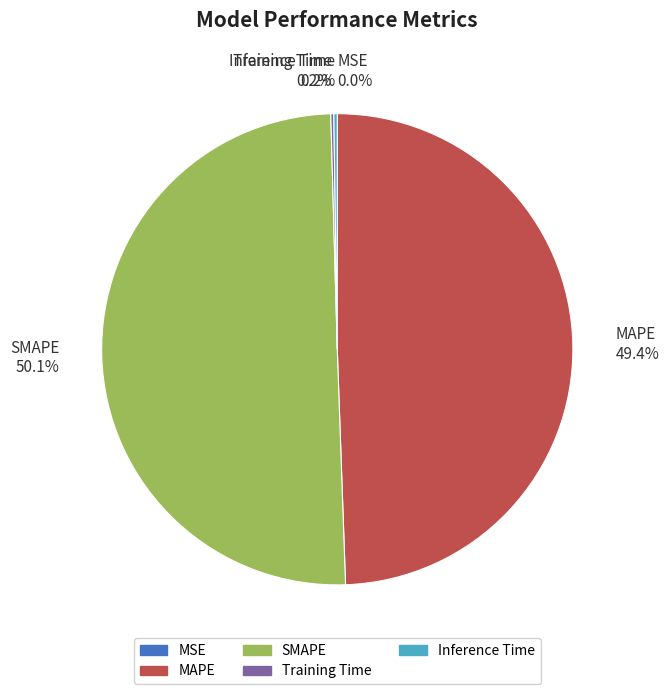

Which slice represents more than half of the pie?

SMAPE